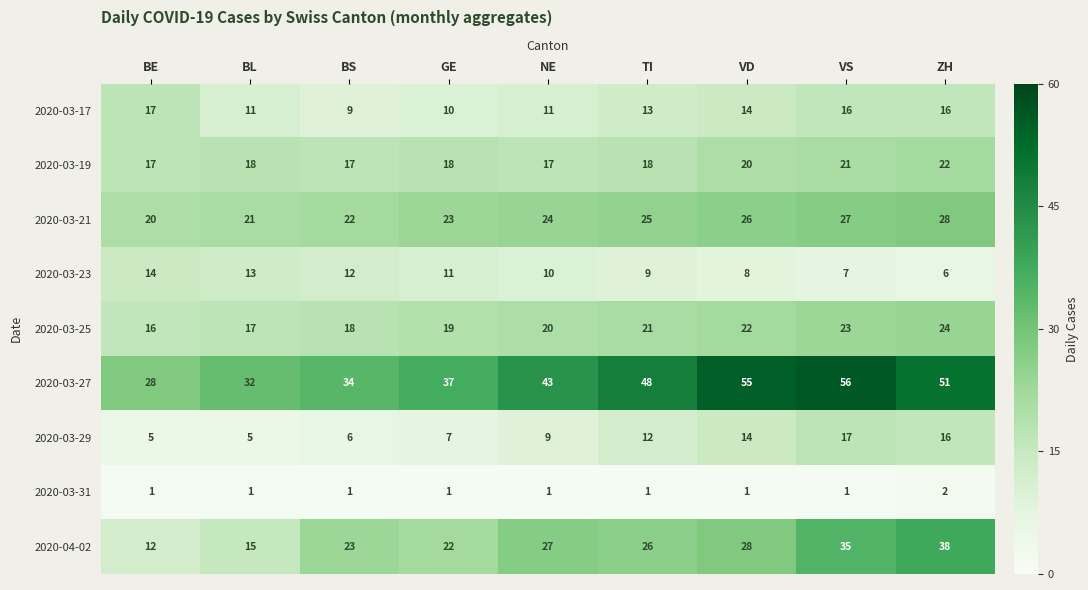

What is the greatest value displayed?

56